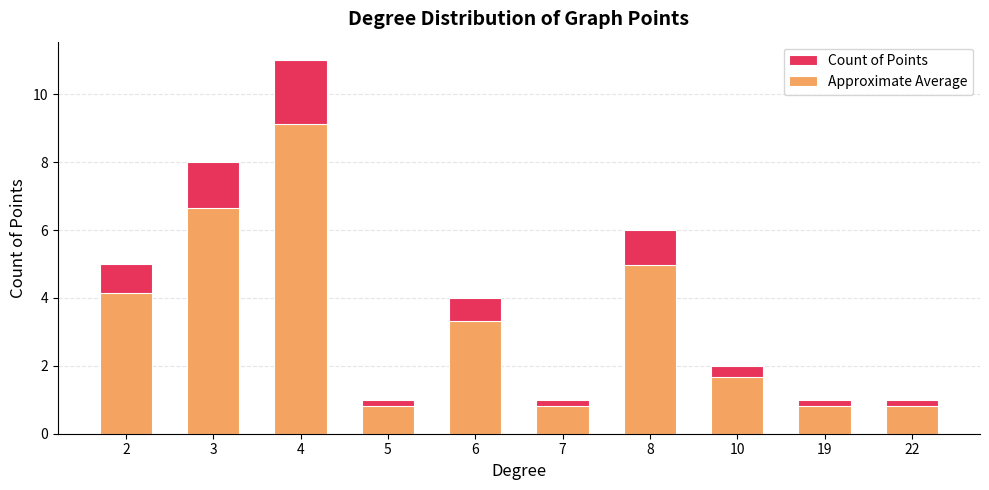

What is the value of the Approximate Average bar at the 6th from the left?

0.8